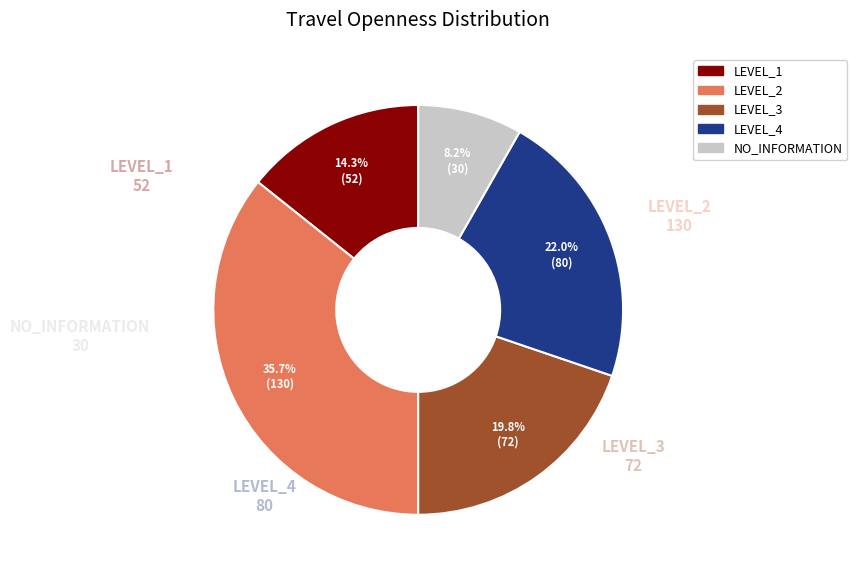

To the nearest percent, what percentage of the pie is LEVEL_1?

14%